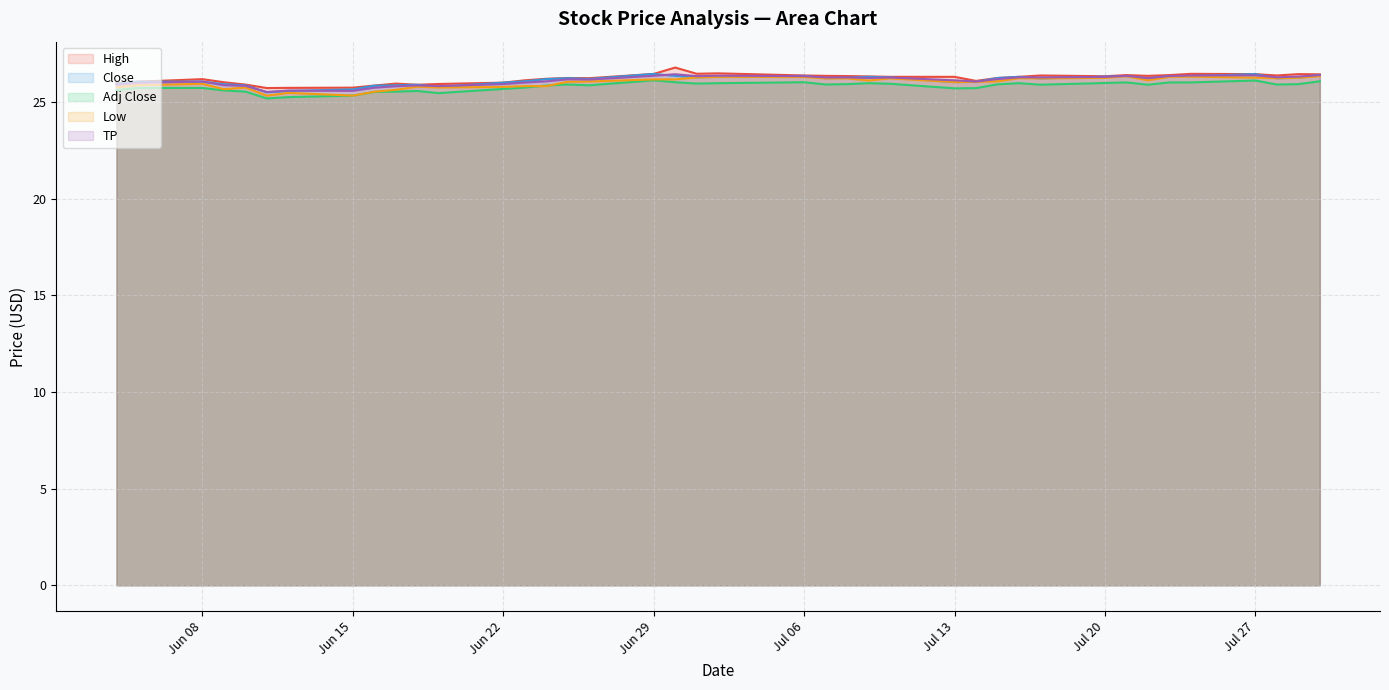

True or false: Close and Adj Close intersect in this chart.

False